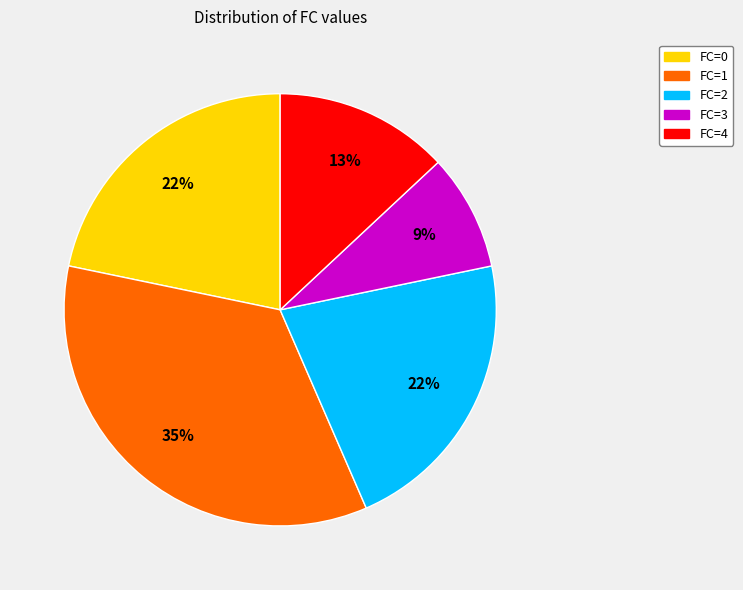

What percentage is the FC=2 slice, to the nearest percent?

22%